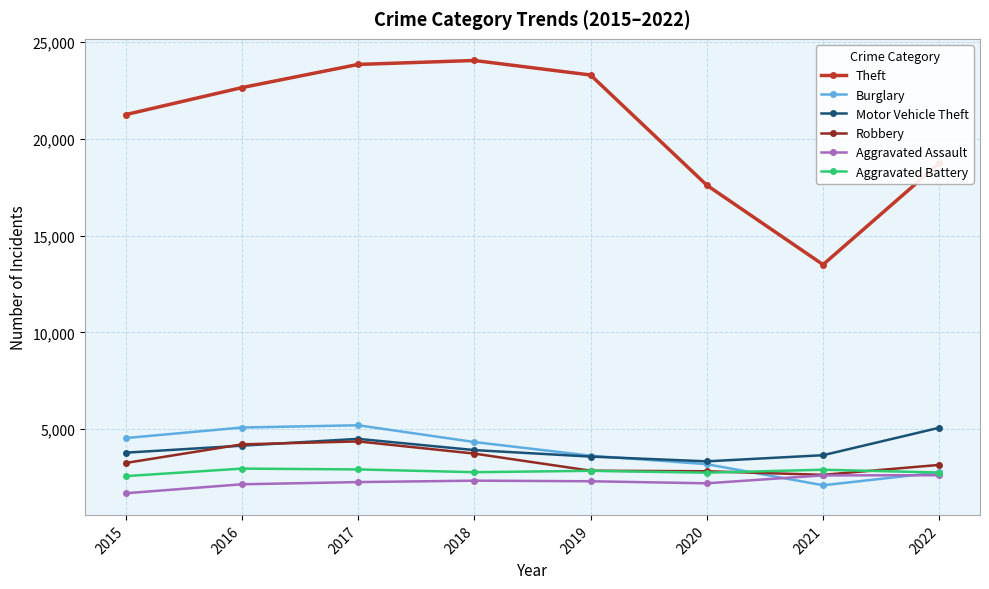

True or false: Aggravated Assault has a value of 3062 at 2017.

False